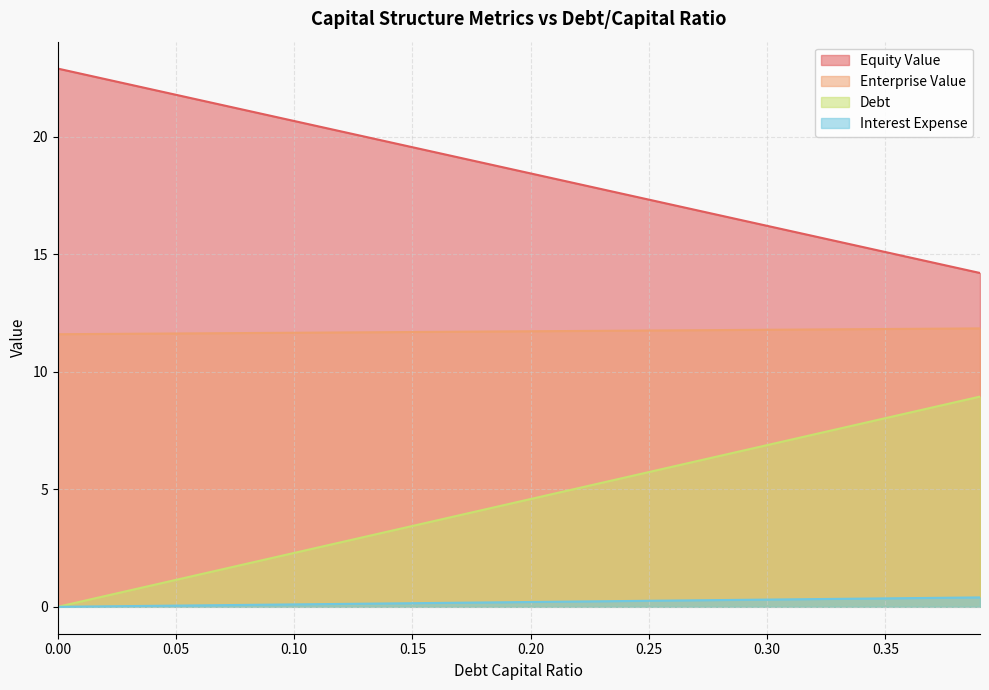

What is the difference between the highest and lowest values at 0.34?

15.0